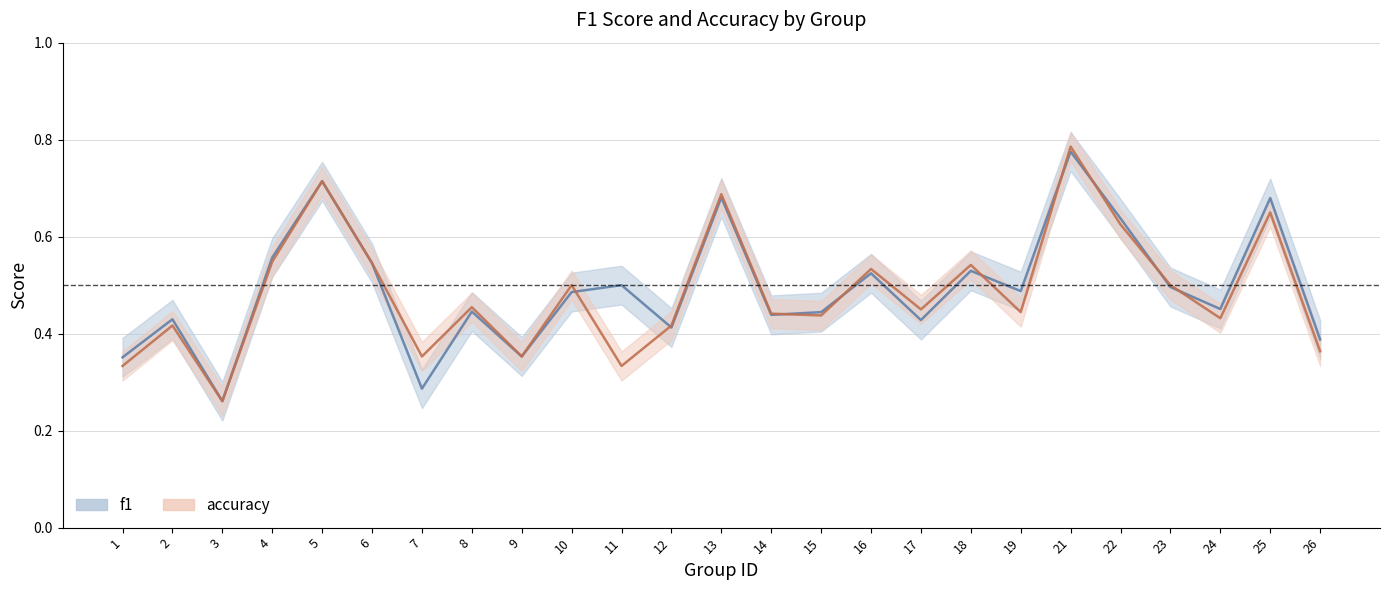

Which label corresponds to the largest value in the chart?

21